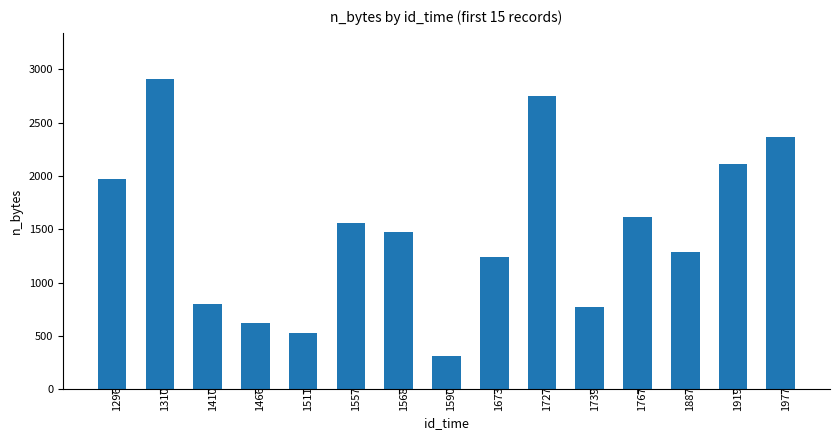

List the labels in order of value, largest first.

1310, 1727, 1977, 1919, 1296, 1767, 1557, 1568, 1887, 1673, 1410, 1739, 1466, 1511, 1590